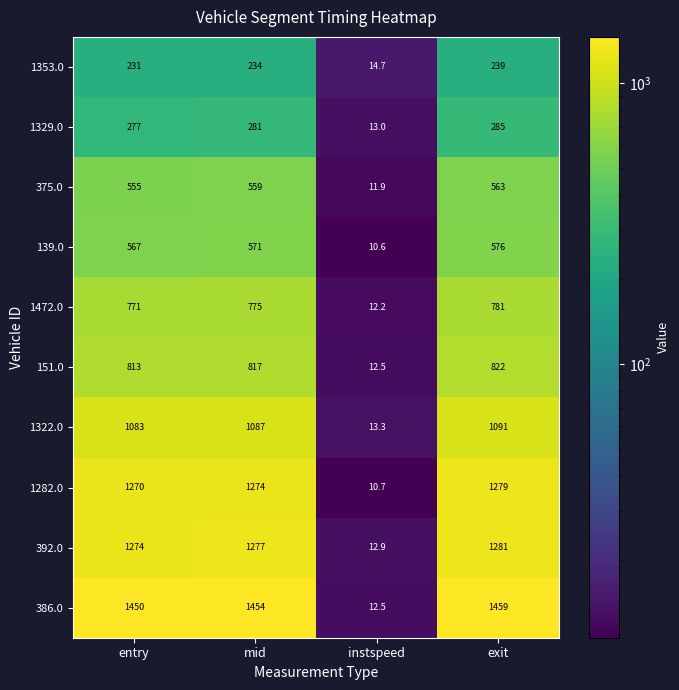

What is the approximate value of 375.0 at mid?

559.0